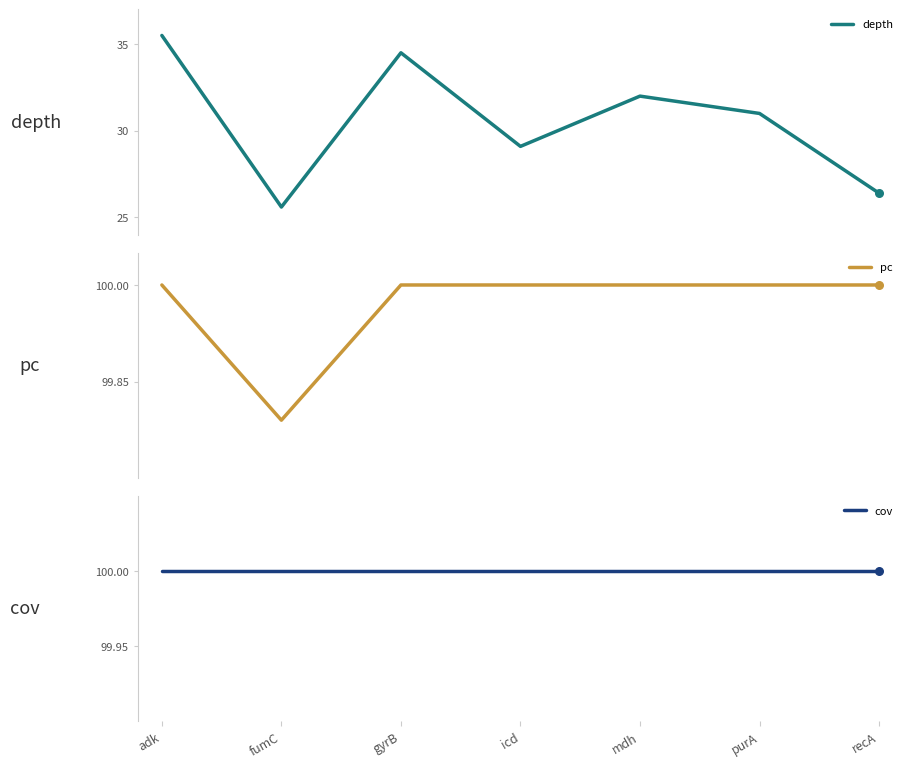

Which series has the largest total across all categories?

cov